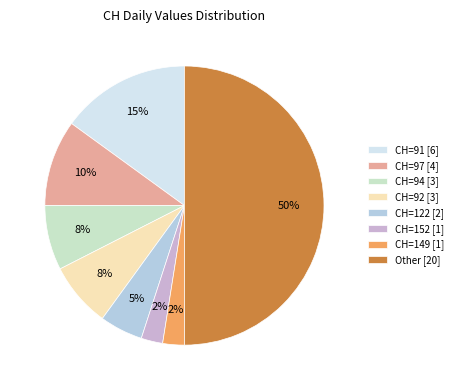

Is there any slice that represents more than half of the pie?

No